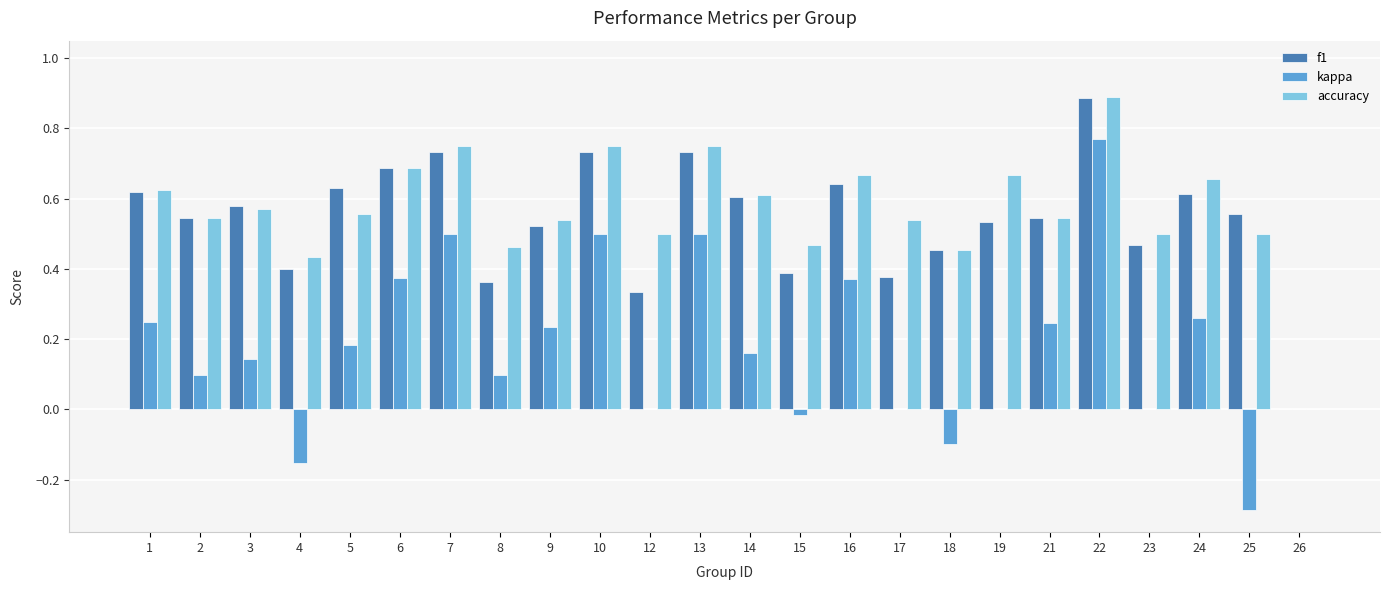

Between 1 and 16, which series saw the biggest shift?

kappa